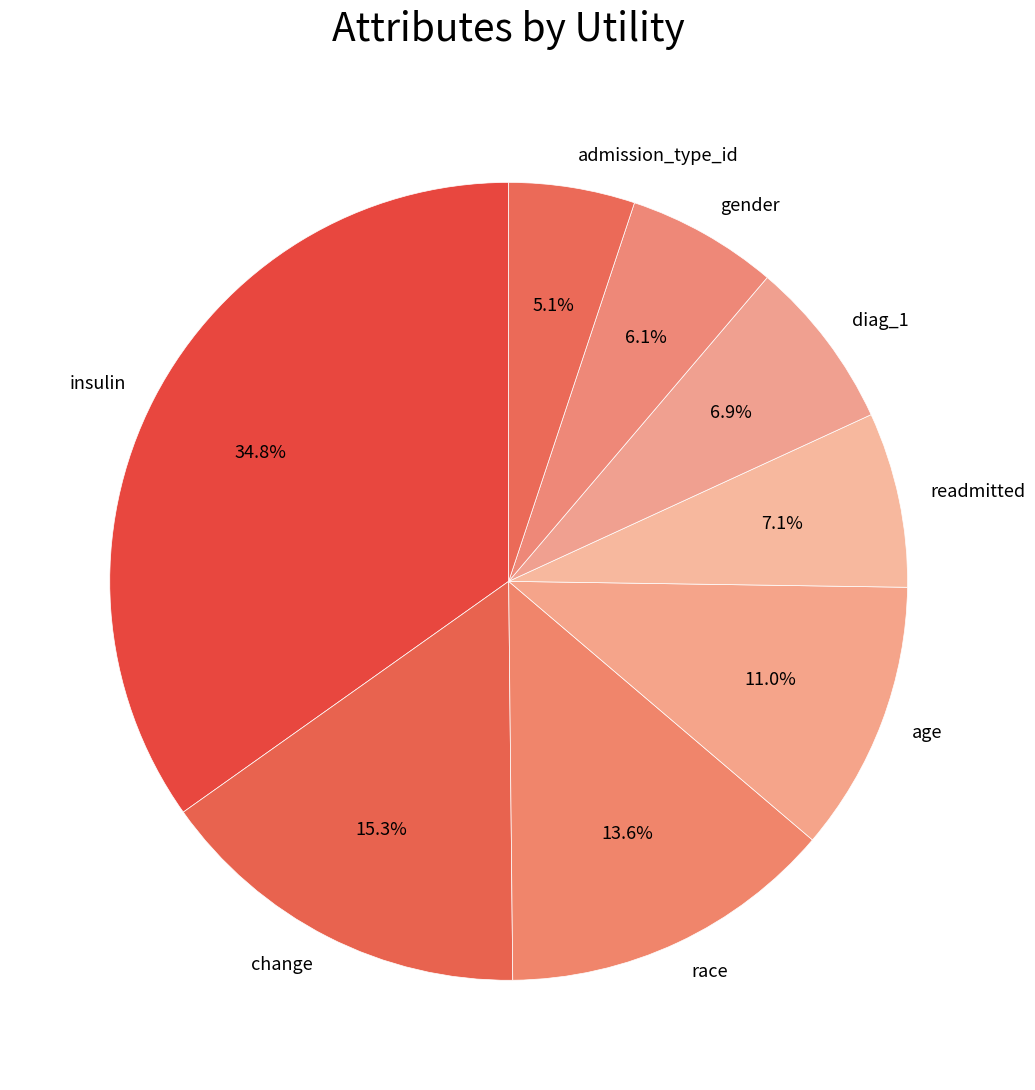

What percentage is the race slice, to the nearest percent?

14%